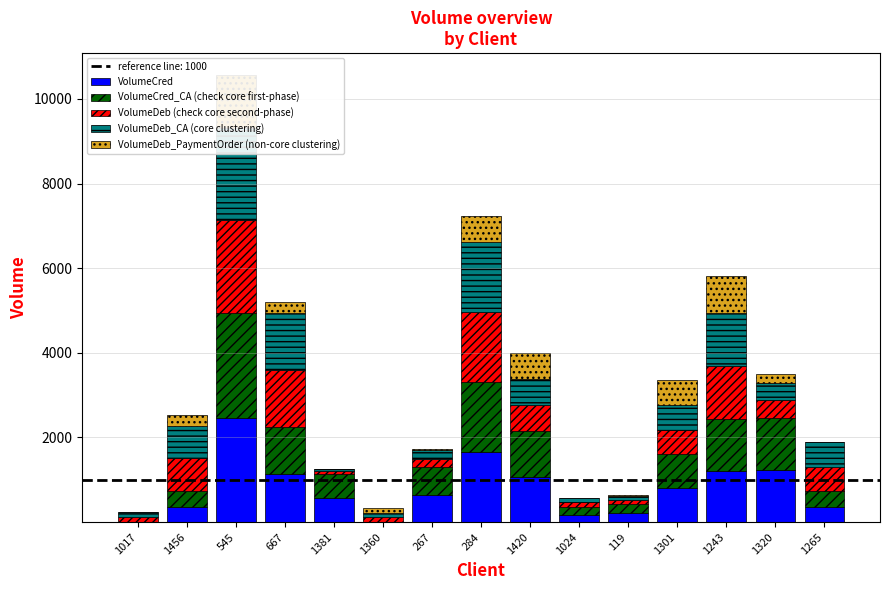

Which series has the largest total across all categories?

VolumeCred